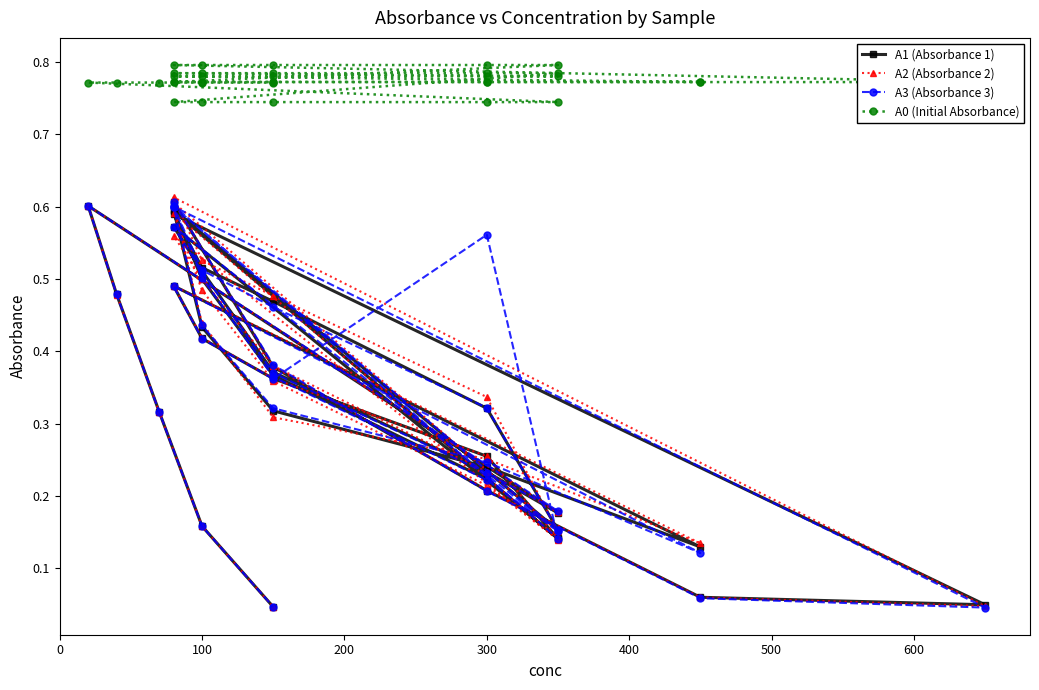

The A0 (Initial Absorbance) series shows 0.8 at 100. True or false?

True